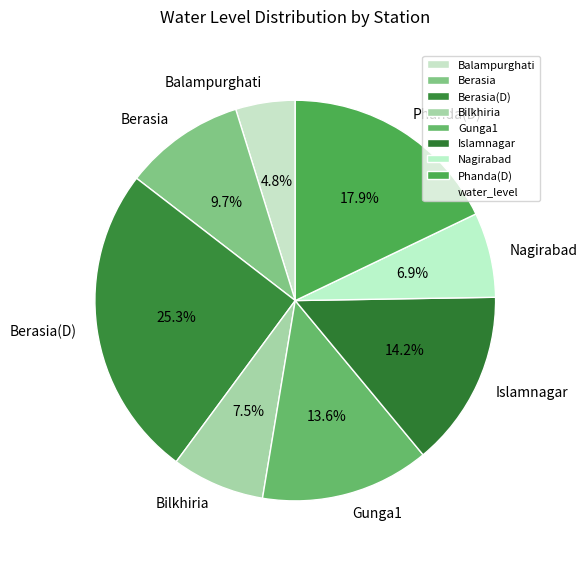

Approximately how many times larger is the value at Islamnagar compared to Nagirabad?

2.1